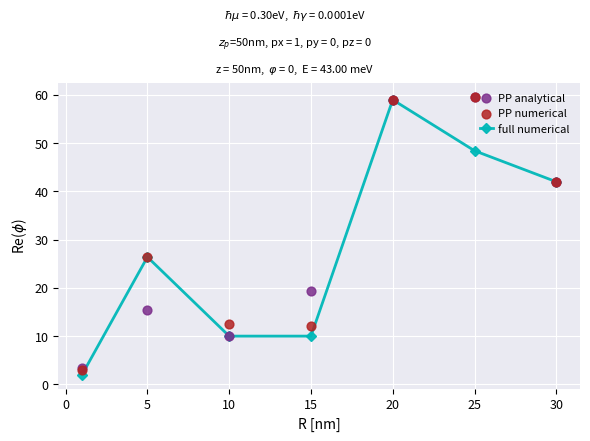

Which series contains the lowest Y value?

full numerical